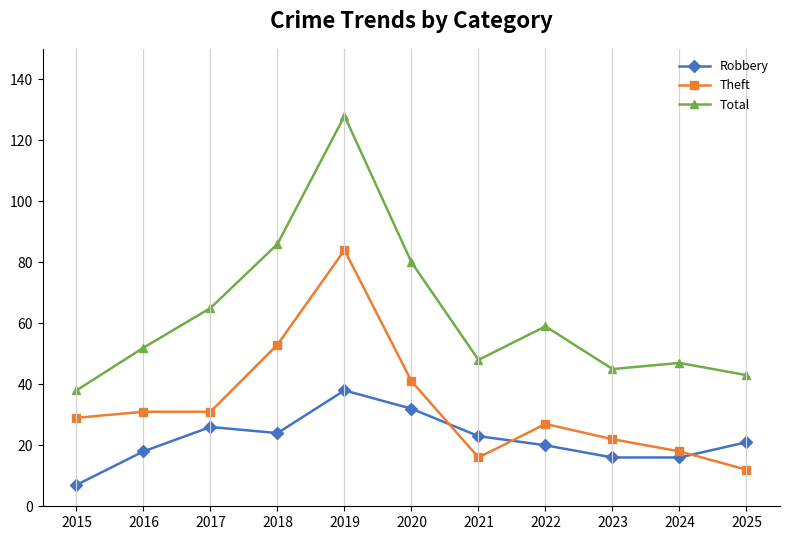

Reading right to left, transcribe all the data shown in this chart.

Robbery: 2025=21	2024=16	2023=16	2022=20	2021=23	2020=32	2019=38	2018=24	2017=26	2016=18	2015=7
Theft: 2025=12	2024=18	2023=22	2022=27	2021=16	2020=41	2019=84	2018=53	2017=31	2016=31	2015=29
Total: 2025=43	2024=47	2023=45	2022=59	2021=48	2020=80	2019=128	2018=86	2017=65	2016=52	2015=38